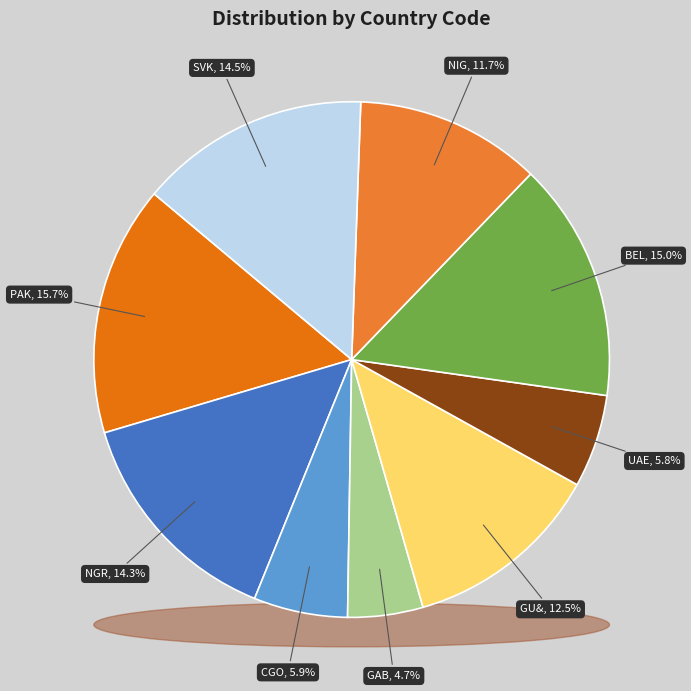

Which slice is the smallest?

GAB